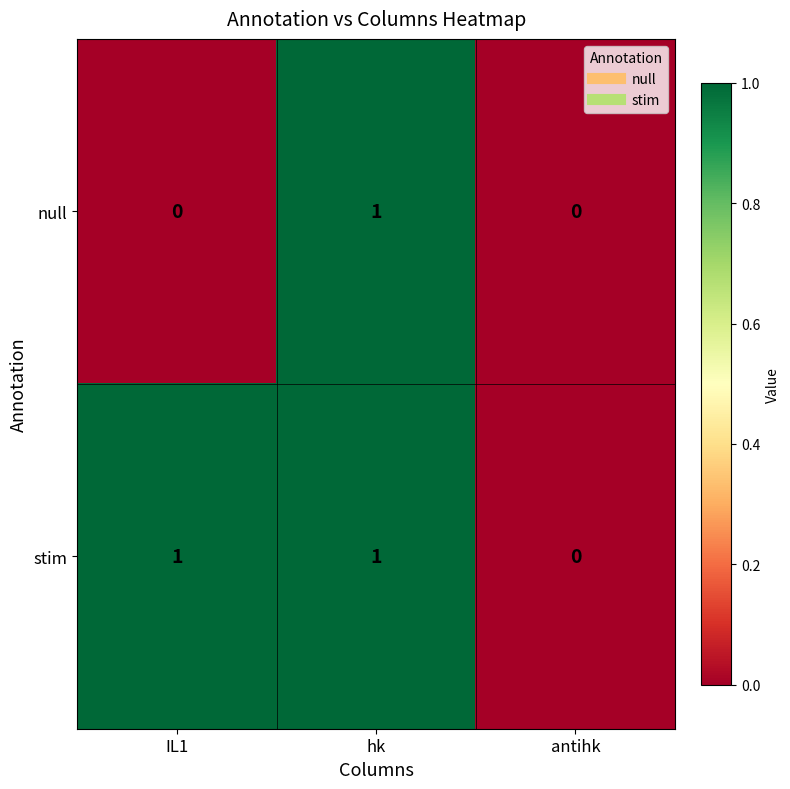

Between IL1 and antihk, which series saw the biggest shift?

stim